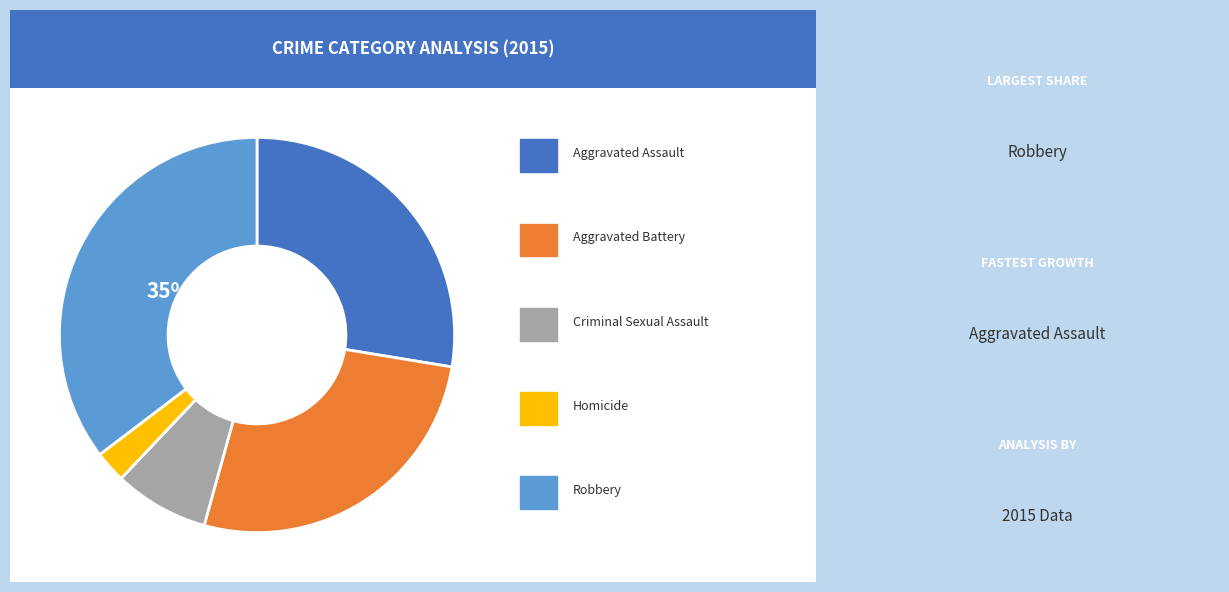

To the nearest percent, what is the average slice percentage?

20%